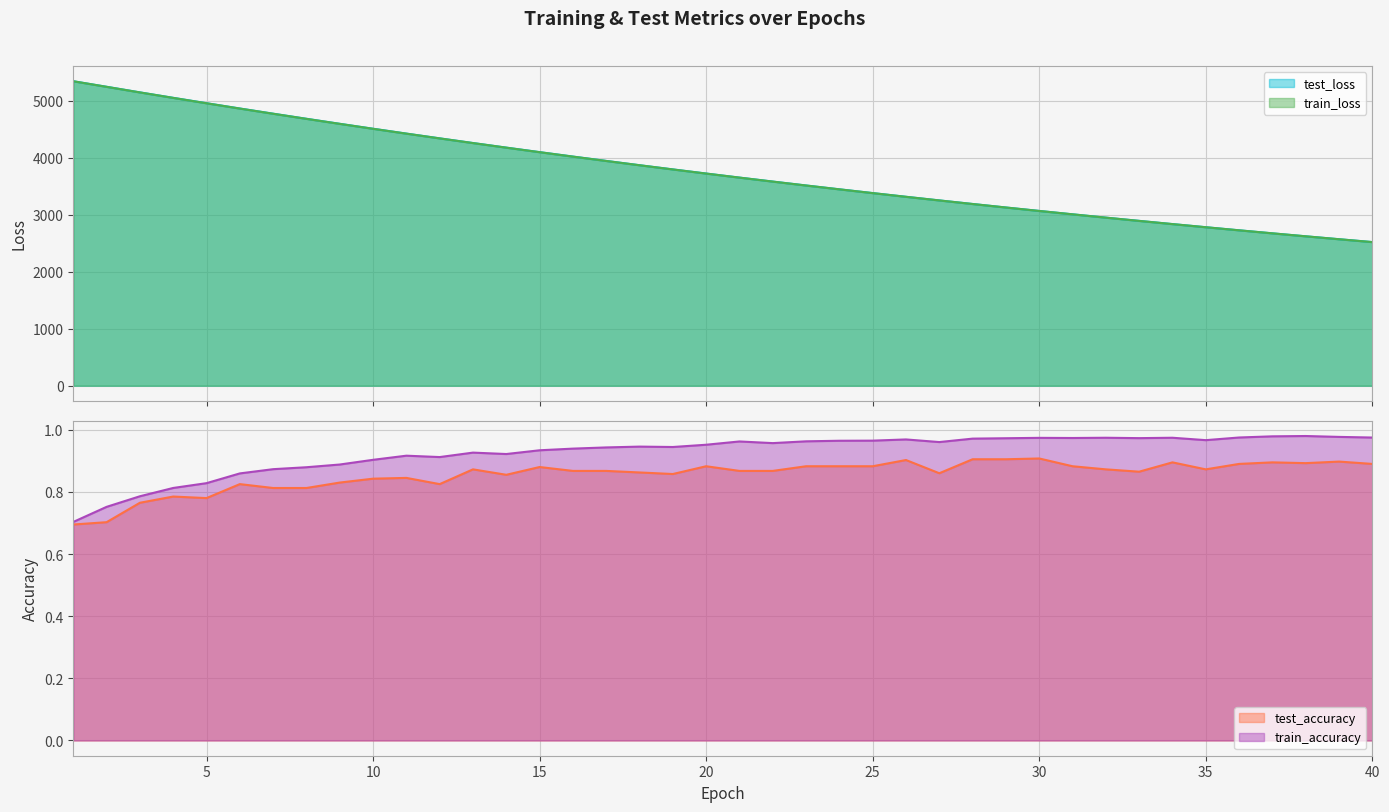

What is the value of the test_loss point at the 16th from the left?

4017.5